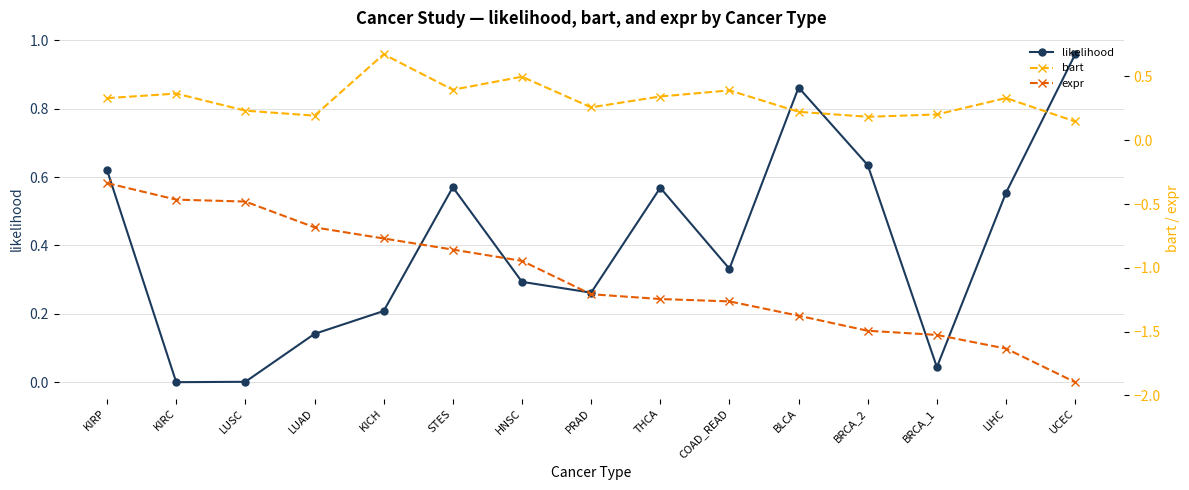

At which label does likelihood reach its minimum?

KIRC